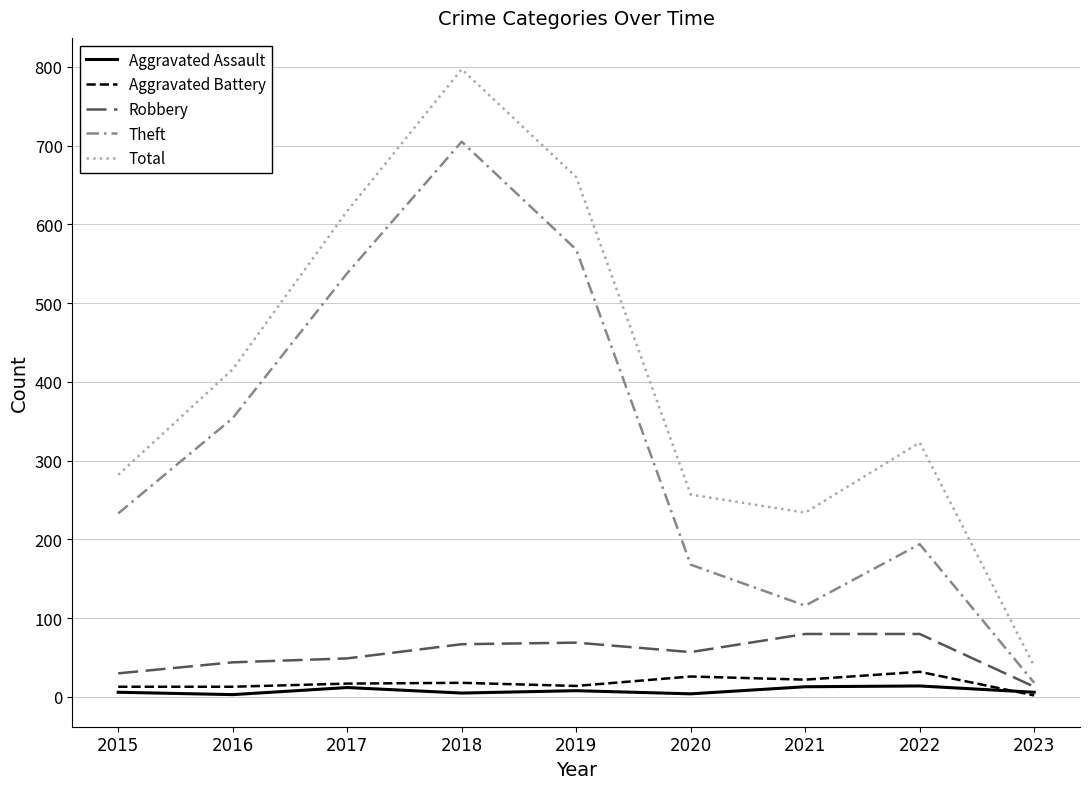

Is this an area chart (filled region under the line)?

No